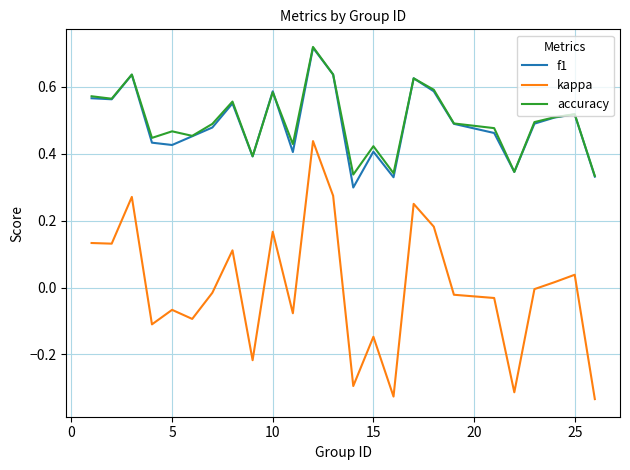

True or false: kappa and f1 cross at least once.

False